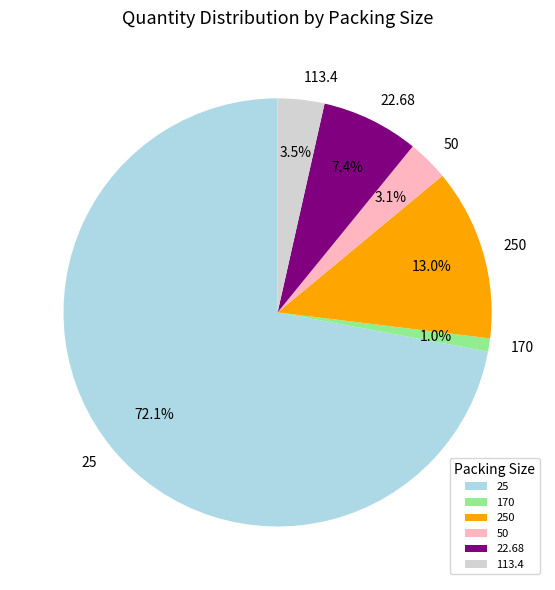

What portion of the pie excludes 22.68?

92.6%